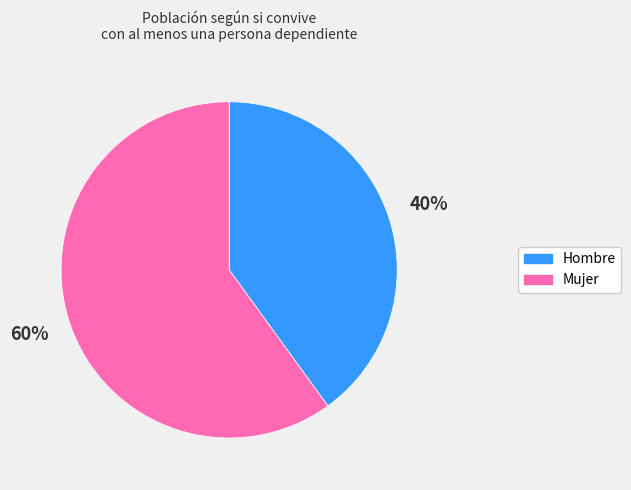

Count the number of slices in the pie.

2